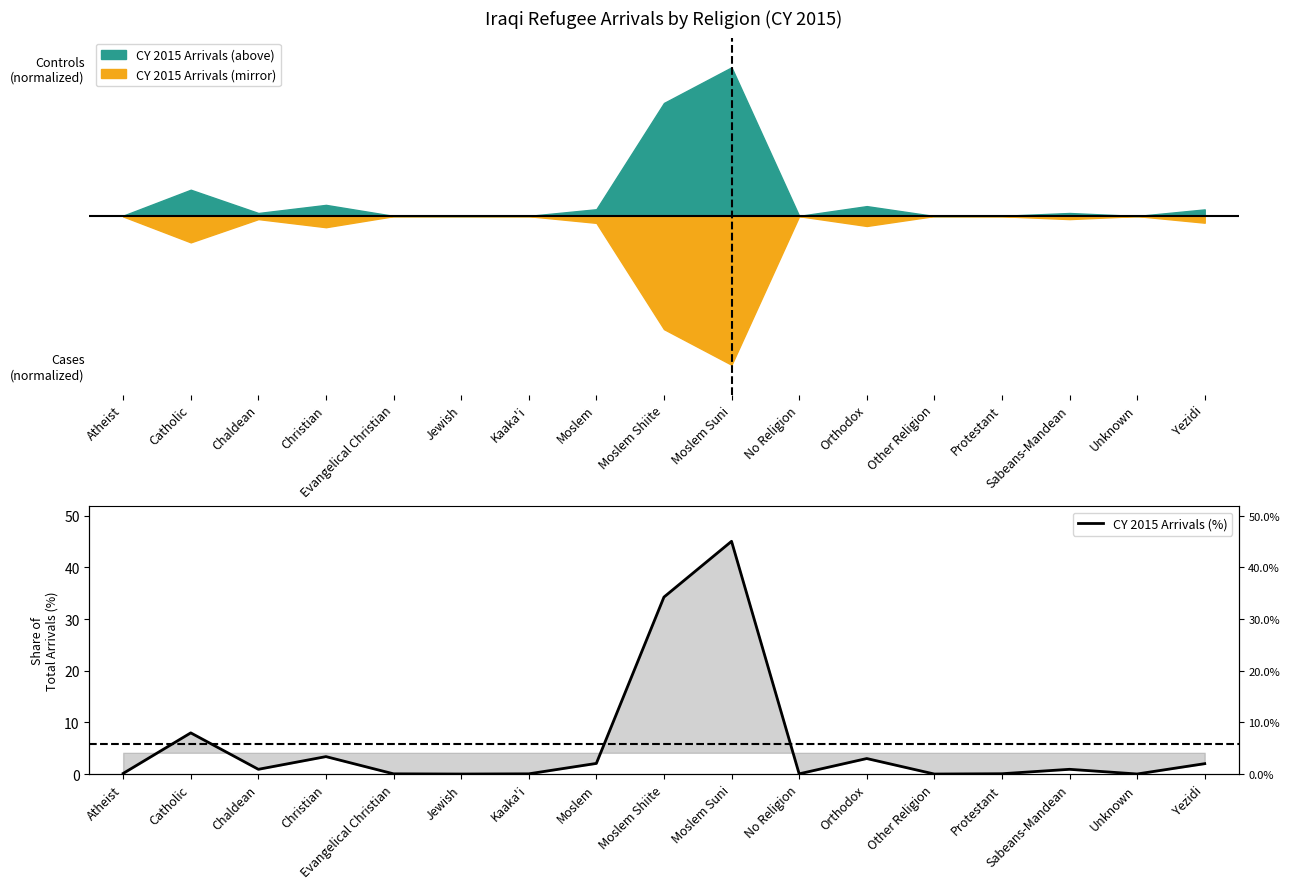

How many data points does each series have?

17